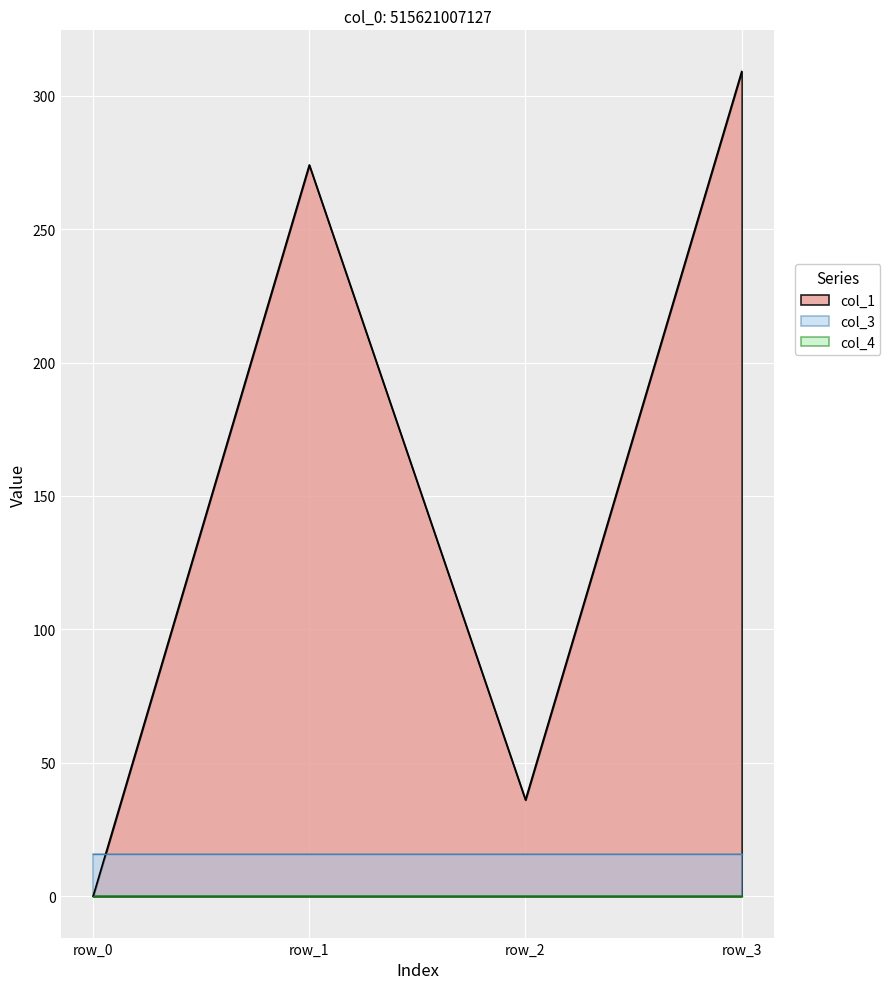

What are all the series names shown in the legend?

col_1, col_3, col_4